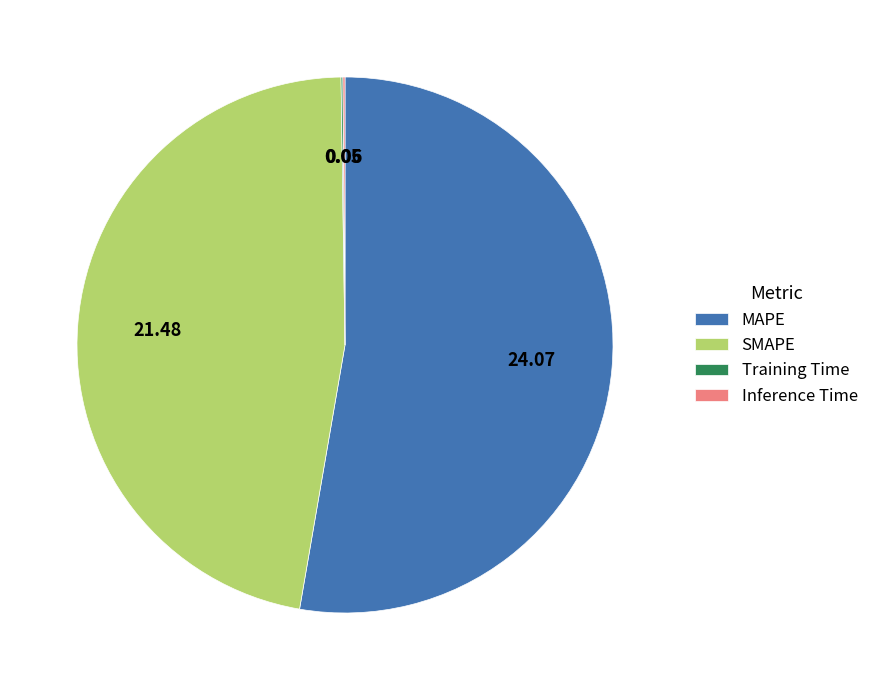

What is the largest slice in the pie chart?

MAPE